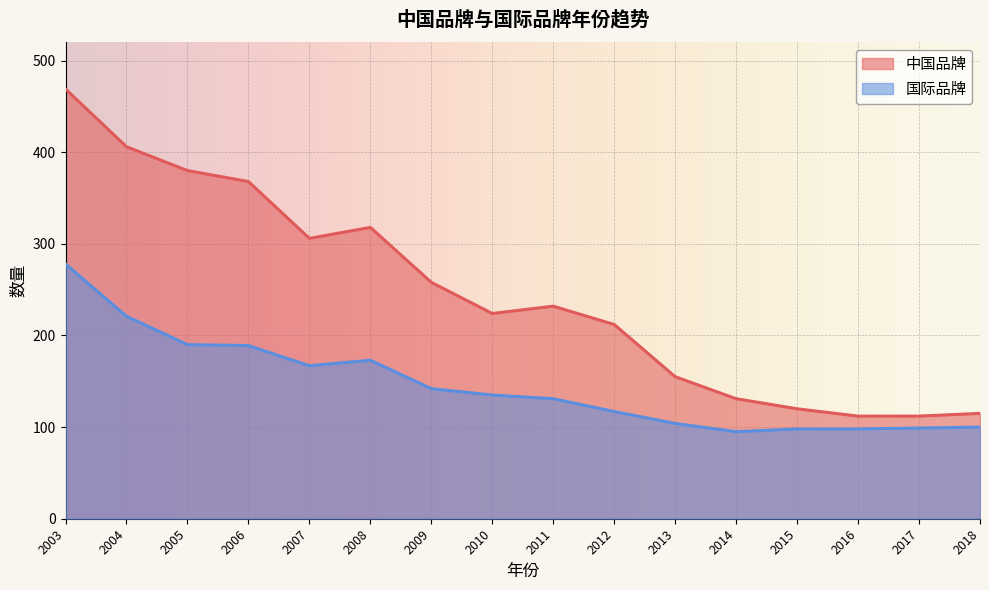

What is the value of the 中国品牌 point at the 8th from the left?

224